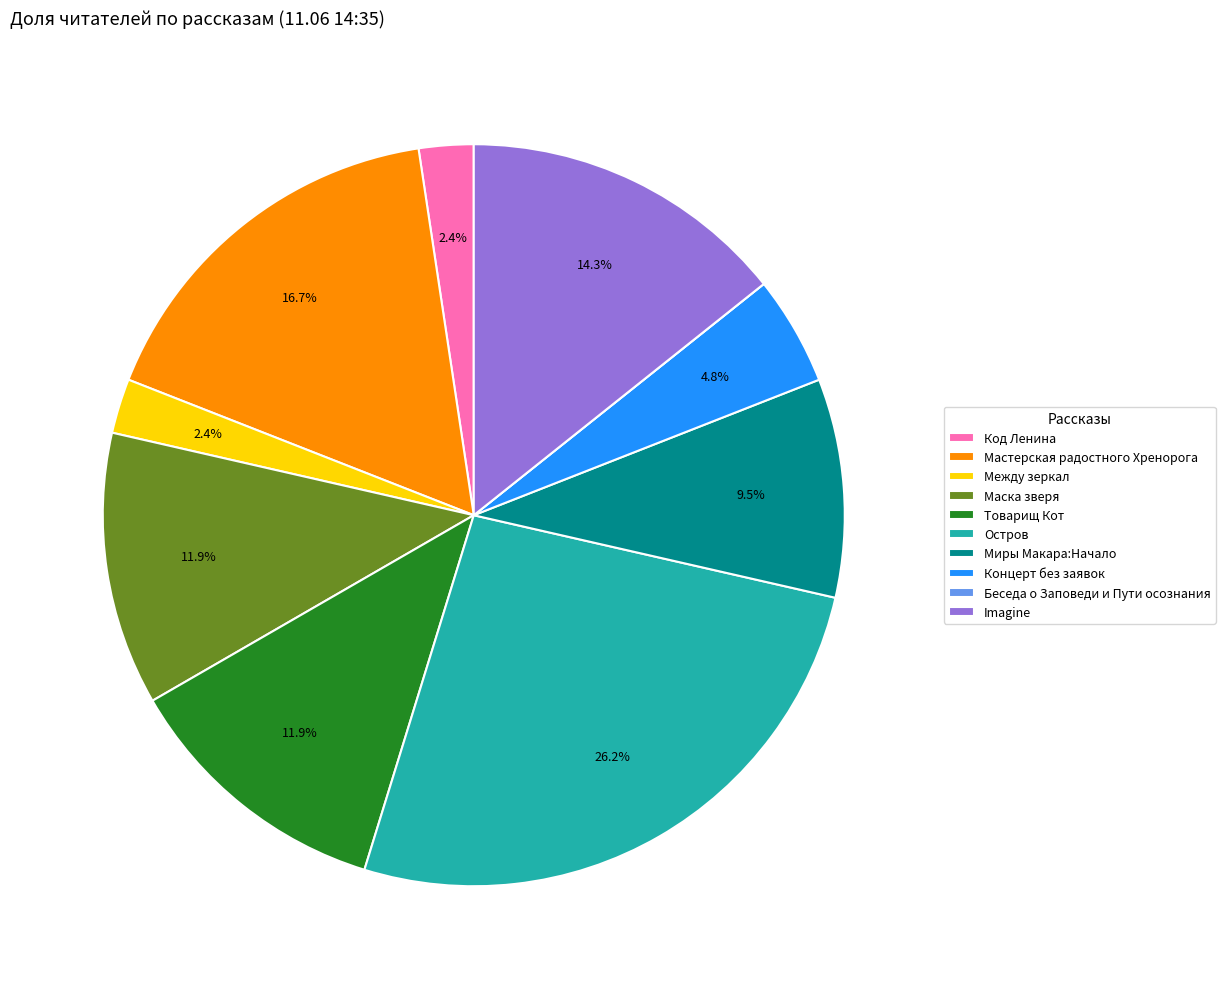

To the nearest percent, what portion does Маска зверя represent?

12%